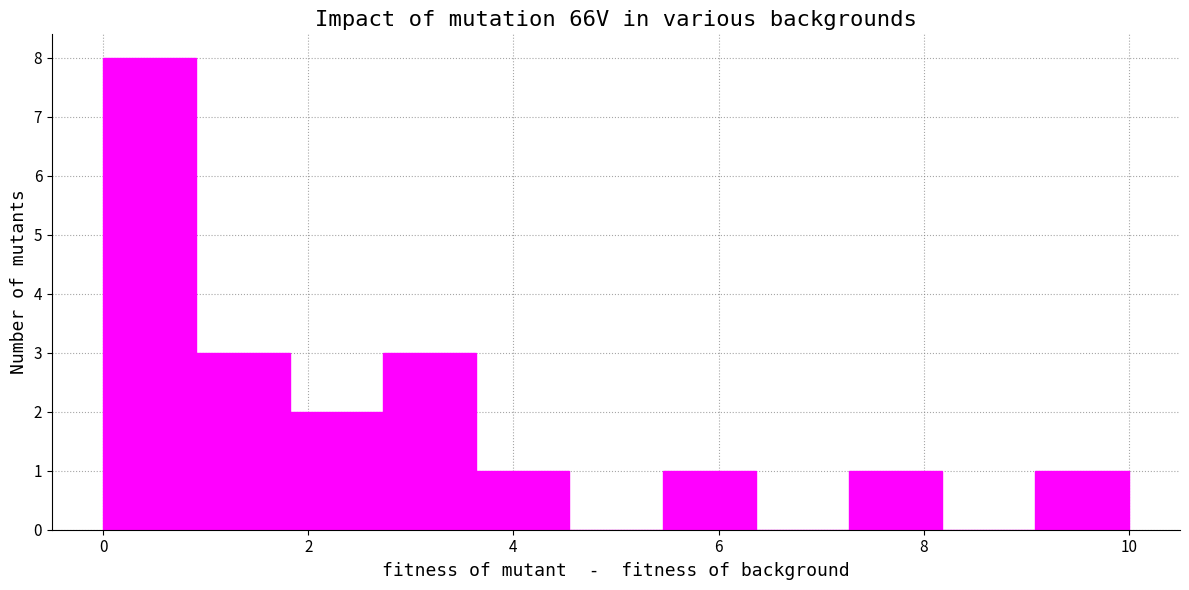

Reading left to right, list every bar in this chart as the range it spans on the x-axis followed by its height. Neither the bar edges nor the heights are printed on the chart, so give them approximately, as read against the axes.

0.0 to 1.0: 8
1.0 to 1.8: 3
1.8 to 2.8: 2
2.8 to 3.6: 3
3.6 to 4.6: 1
4.6 to 5.4: 0
5.4 to 6.4: 1
6.4 to 7.2: 0
7.2 to 8.2: 1
8.2 to 9.0: 0
9.0 to 10.0: 1